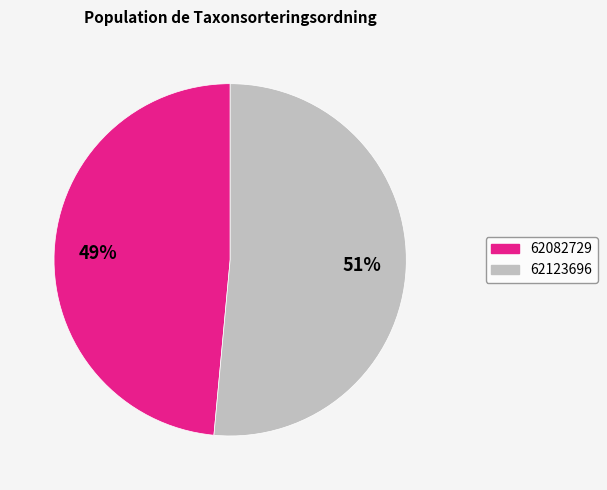

To the nearest percent, what is the average slice percentage?

50%